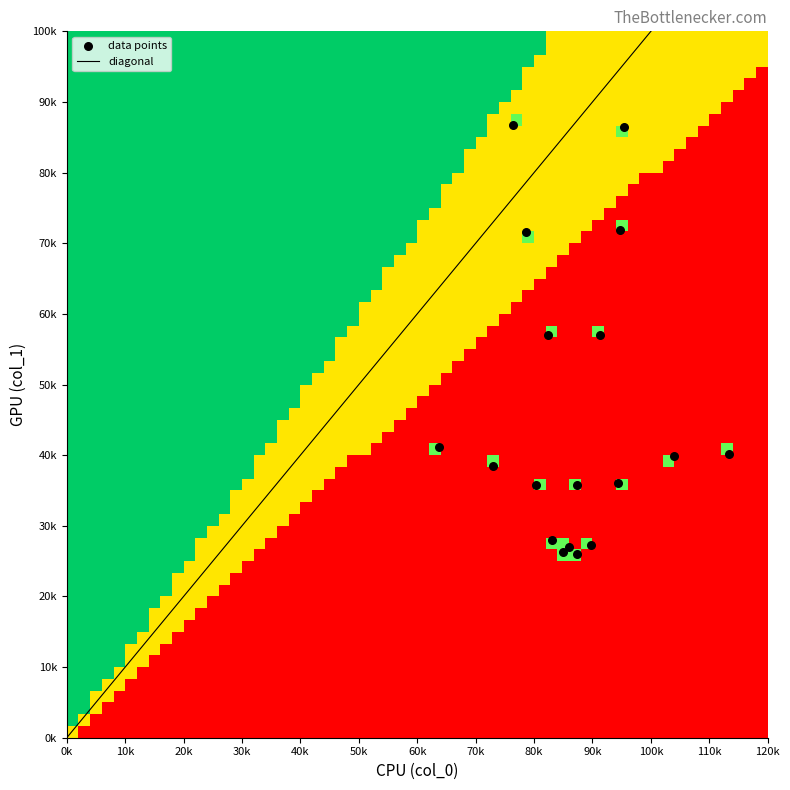

Reading right to left, extract all data points from this chart.

col_0: 17=896.7	16=830.0	15=873.3	14=850.0	13=953.3	12=946.7	11=913.3	10=763.3	9=786.7	8=823.3	7=1133.3	6=1040.0	5=943.3	4=636.7	3=730.0	2=803.3	1=873.3	0=860.0
col_1: 17=273.4	16=280.1	15=259.9	14=263.2	13=864.0	12=718.9	11=570.4	10=867.4	9=715.5	8=570.4	7=401.6	6=398.2	5=361.1	4=411.8	3=384.8	2=357.8	1=357.8	0=270.0
col_2: 17=2.0	16=2.0	15=2.0	14=2.0	13=2.0	12=2.0	11=2.0	10=2.0	9=2.0	8=2.0	7=2.0	6=2.0	5=2.0	4=2.0	3=2.0	2=2.0	1=2.0	0=2.0